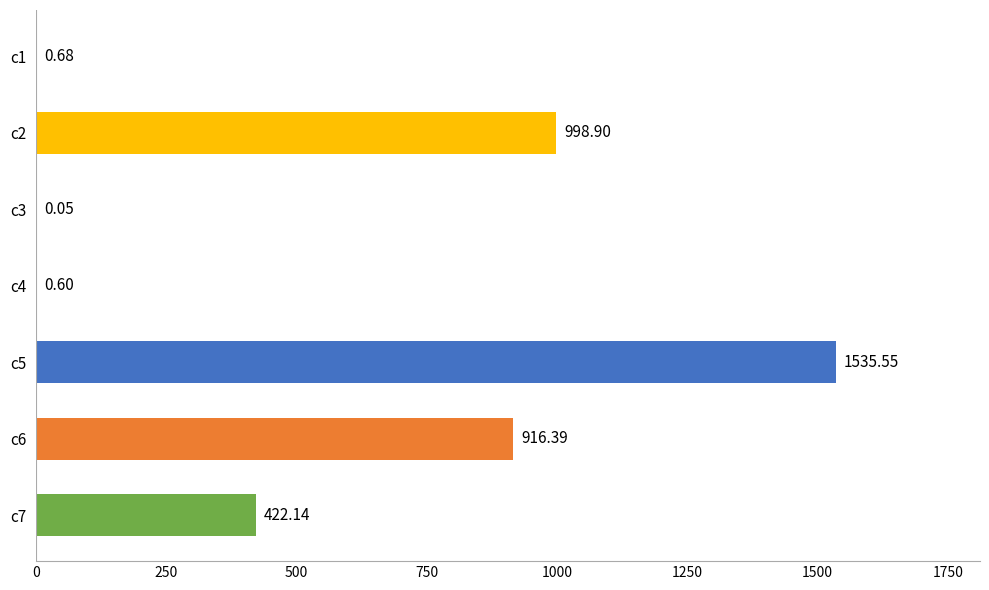

What is the change in value from c5 to c3?

-1535.5